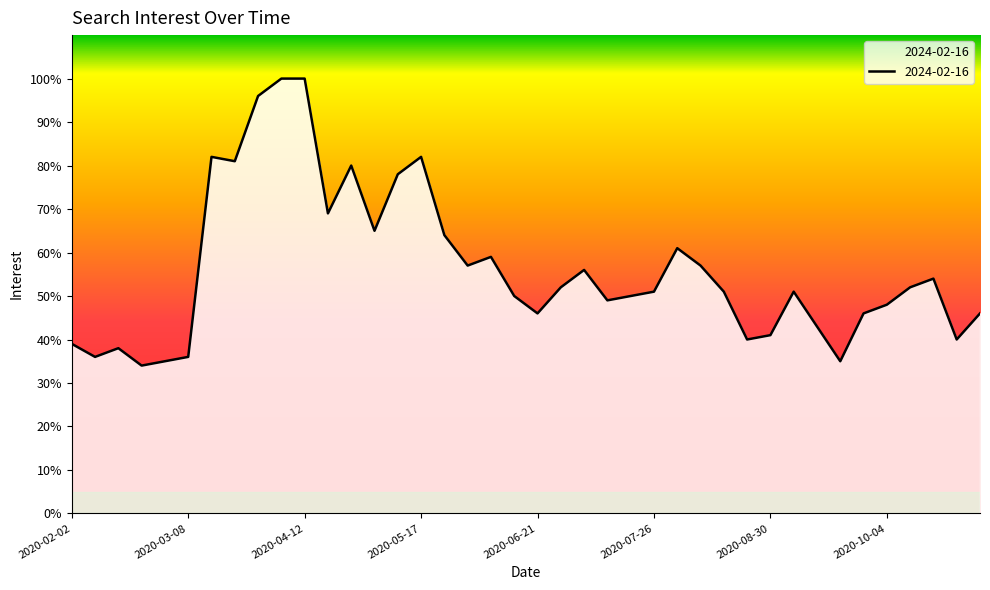

Between 2020-04-19 and 2020-03-15, which is larger?

2020-03-15